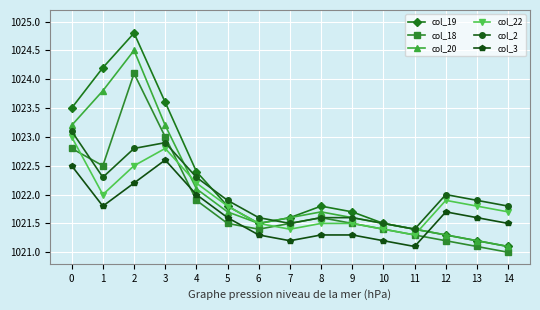

Is the value of col_19 at 12 greater than the value of col_3 at 4?

No